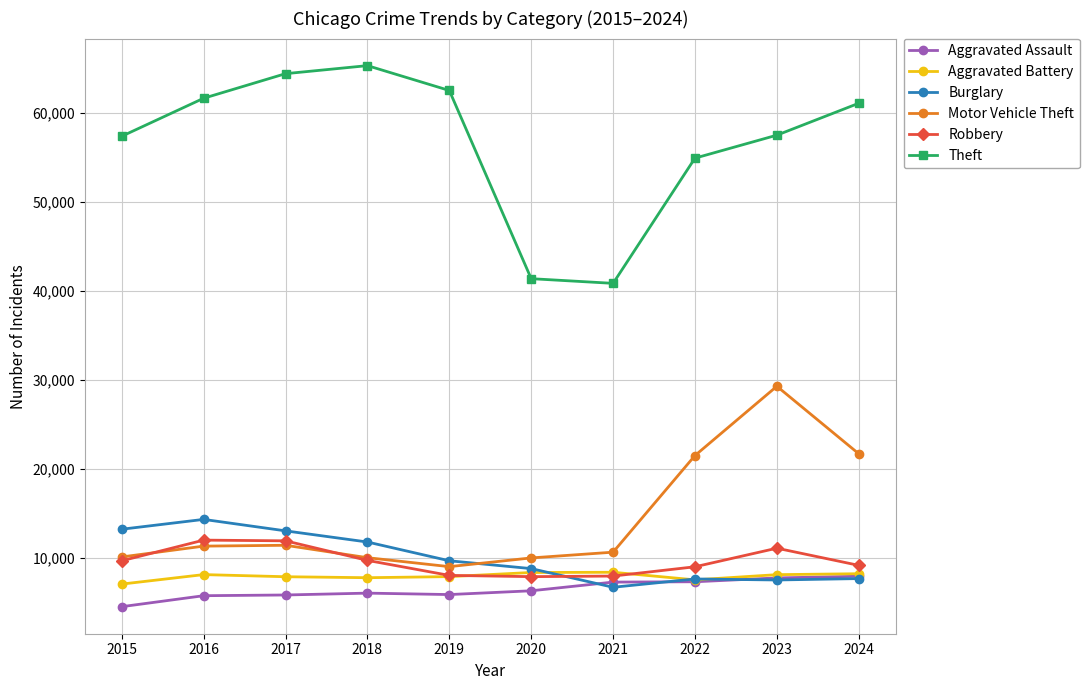

True or false: Aggravated Battery and Motor Vehicle Theft intersect in this chart.

False